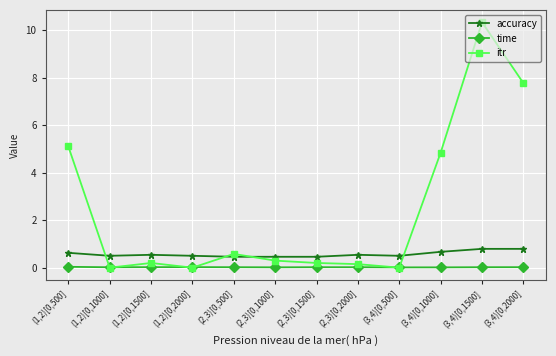

Which series has the largest total across all categories?

itr